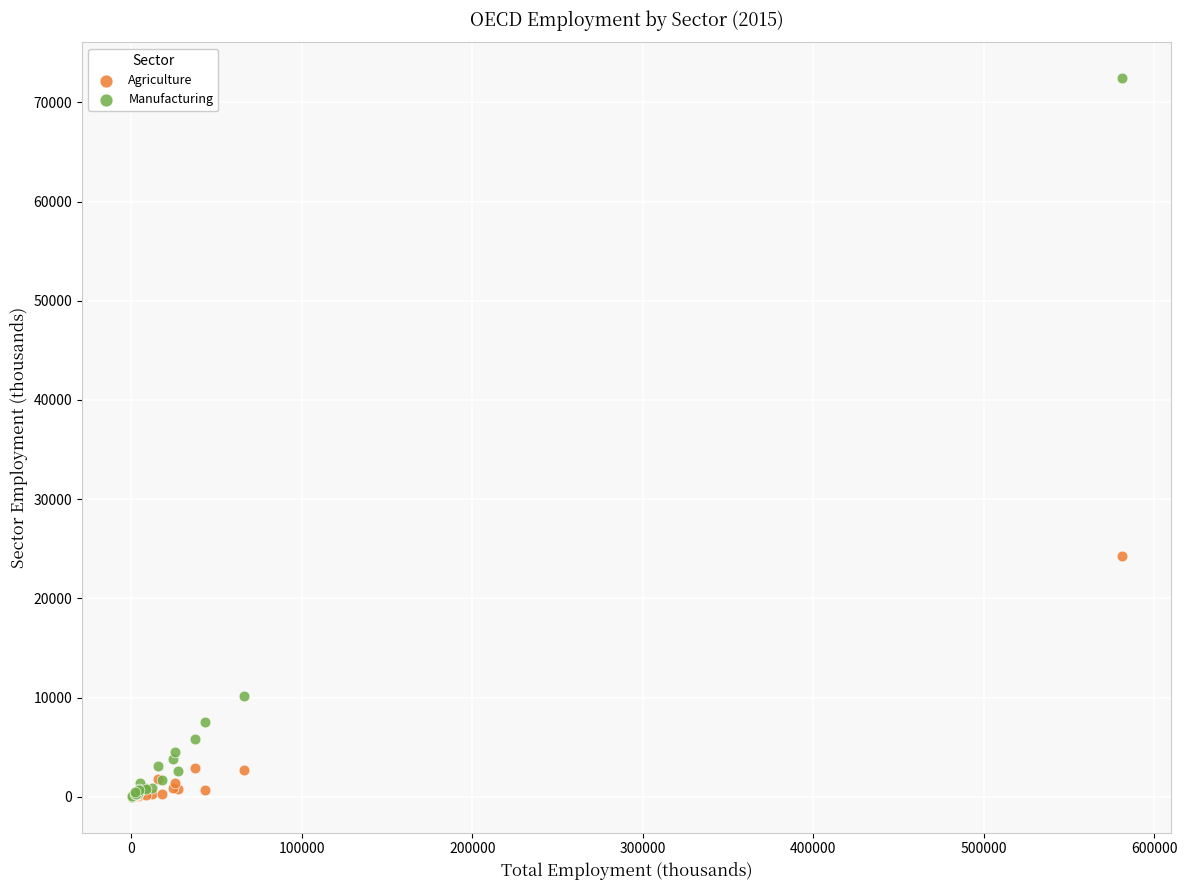

Which series reaches the maximum Y coordinate?

Manufacturing